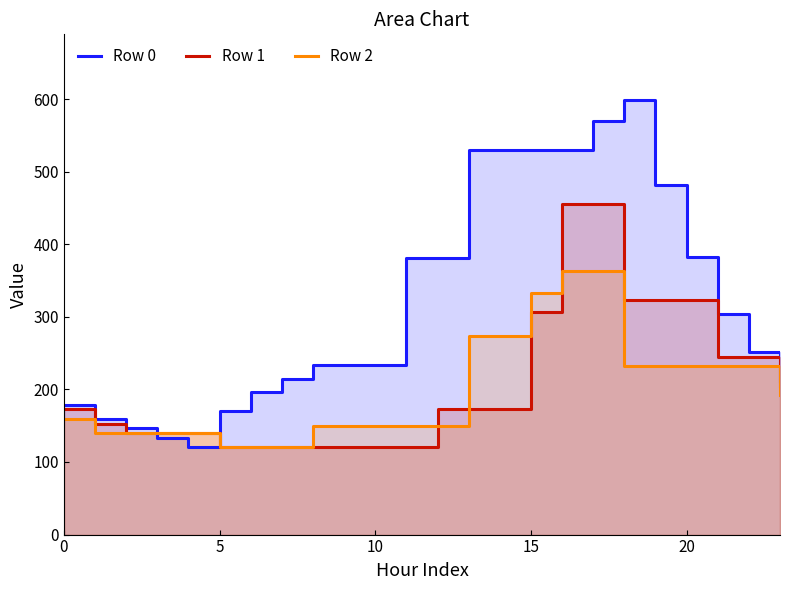

Reading left to right, list all the values displayed in this chart.

Row 0: 179.1	159.4	146.3	133.1	120.0	170.2	196.4	213.9	233.2	233.2	233.2	381.7	381.7	530.2	530.2	530.2	530.2	570.2	599.3	481.1	382.6	303.8	251.3	211.9
Row 1: 172.5	152.8	139.7	139.7	139.7	120.0	120.0	120.0	120.0	120.0	120.0	120.0	172.5	172.5	172.5	306.3	454.8	454.8	323.5	323.5	323.5	244.7	244.7	205.4
Row 2: 159.4	139.7	139.7	139.7	139.7	120.0	120.0	120.0	149.7	149.7	149.7	149.7	149.7	273.8	273.8	333.2	362.9	362.9	231.6	231.6	231.6	231.6	231.6	192.2